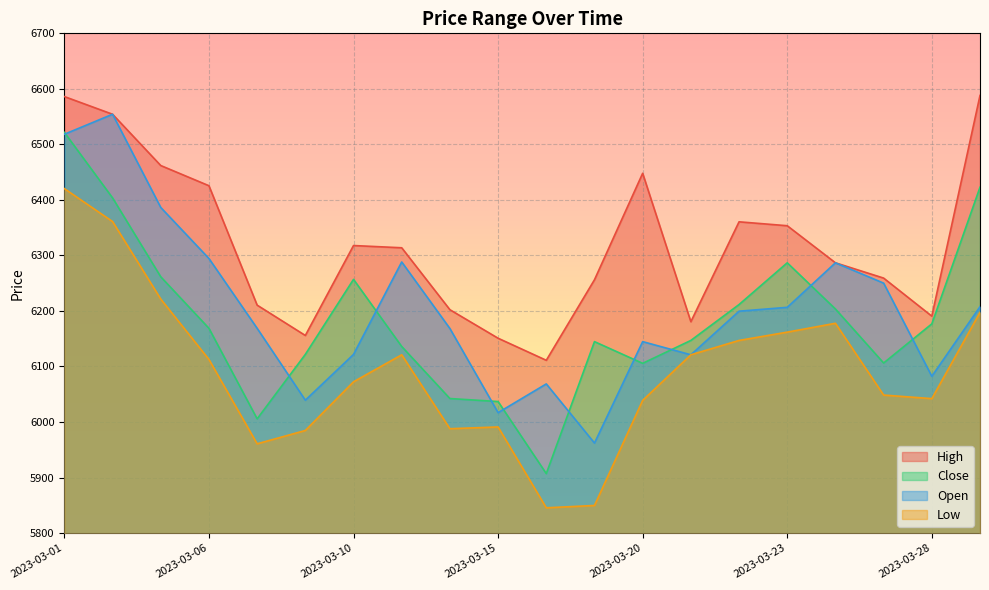

Which series has the largest total across all categories?

High